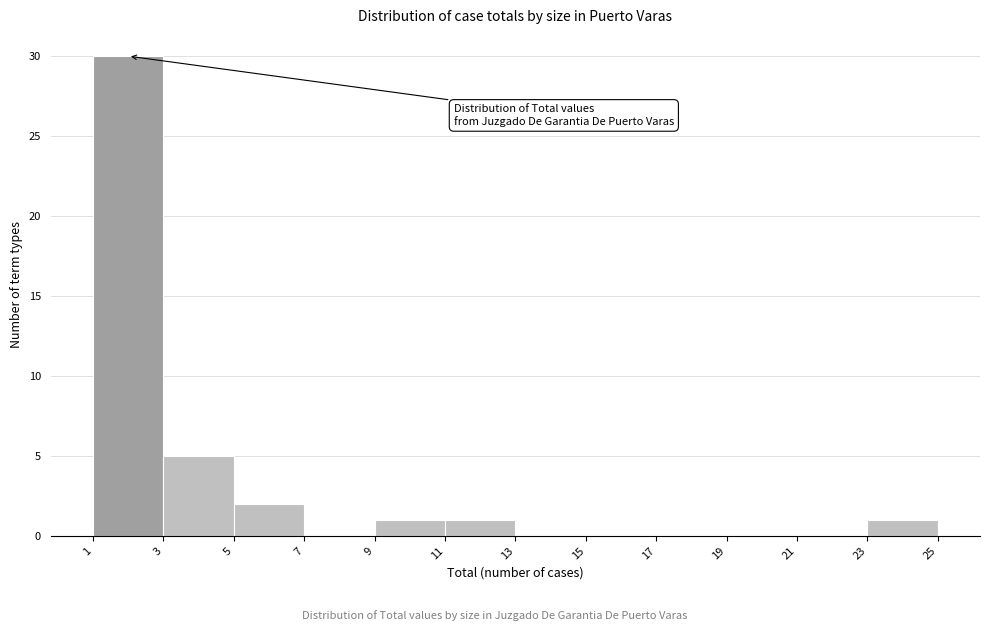

What is the height of the bar covering 1 to 3 on the x-axis? The values are not printed on the chart, so give them approximately, as read against the axis.

30